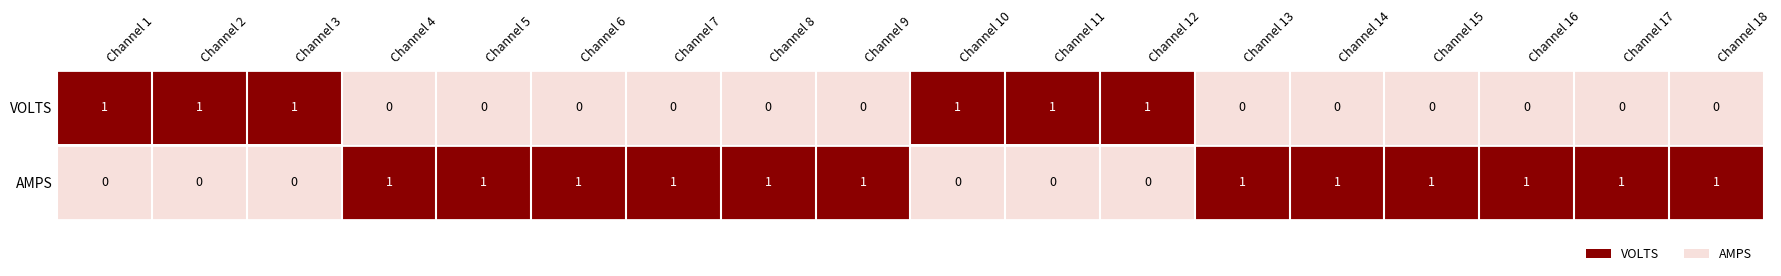

List the series in order of their overall mean, lowest first.

VOLTS, AMPS